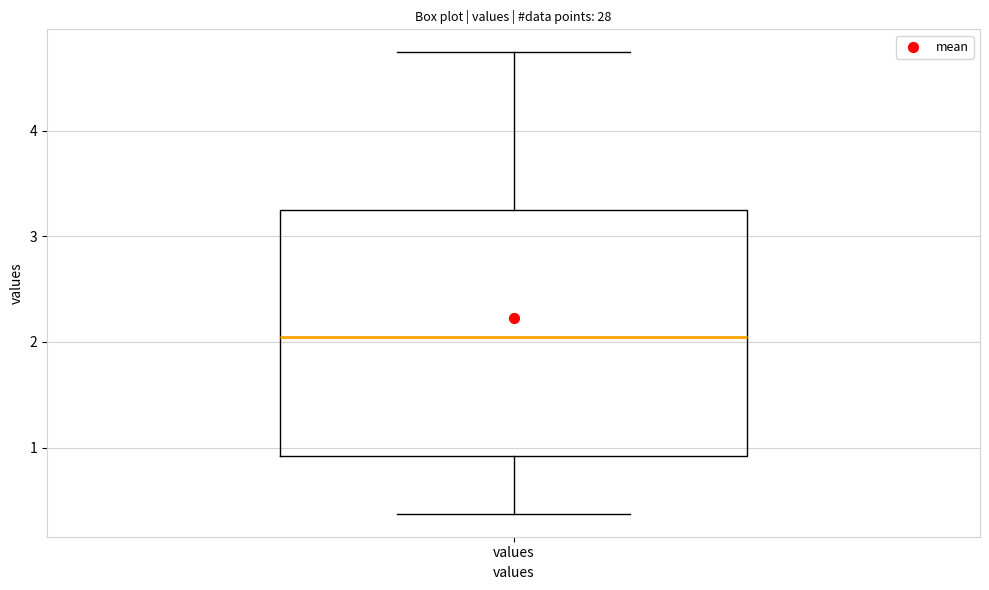

Transcribe this box plot: give where the median line is, the range the box spans, and where the two whiskers end, as read against the y-axis. The values are not printed on the chart, so give them approximately, as read against the axis.

median 2.0, box 0.9 to 3.3, whiskers 0.4 to 4.7